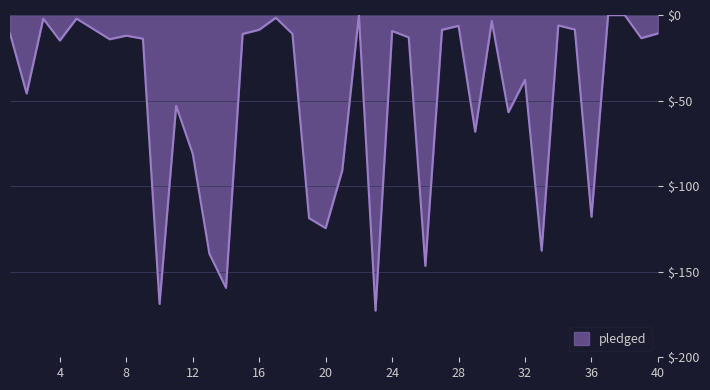

How many lines are shown in the chart?

1